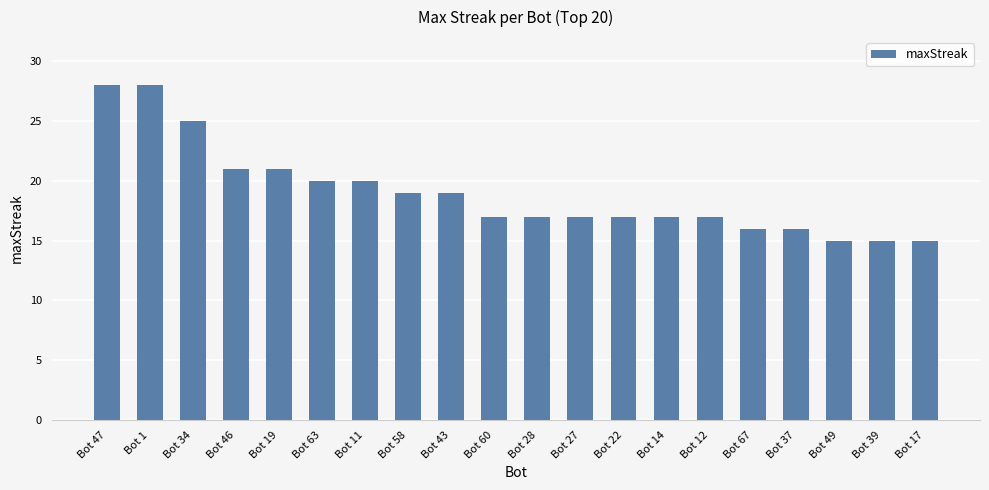

Is it true that the value at Bot 47 is 28?

True